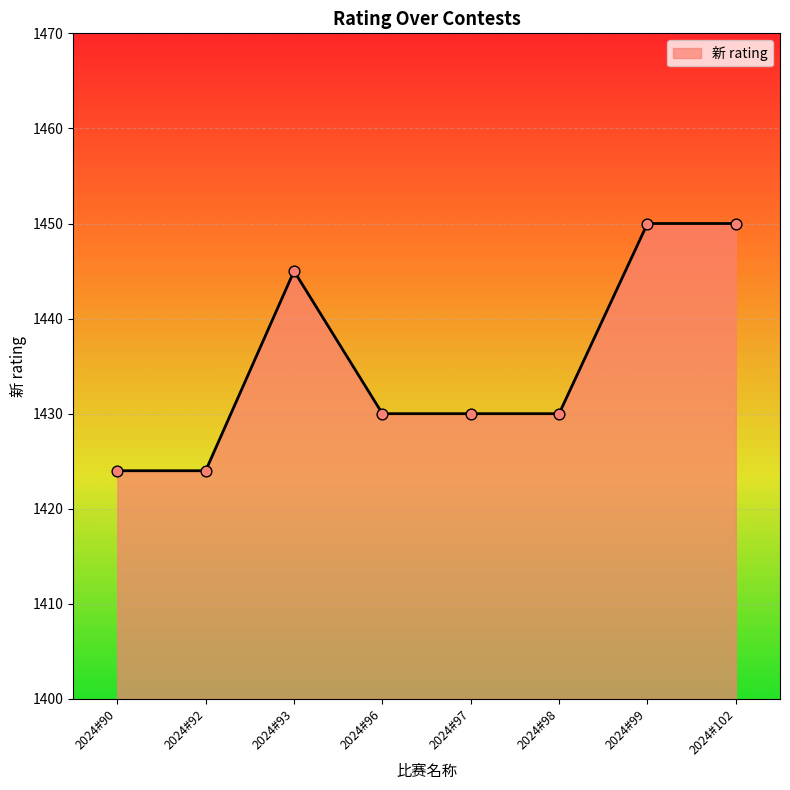

Approximately how many times larger is the value at 2024#93 compared to 2024#90?

1.0